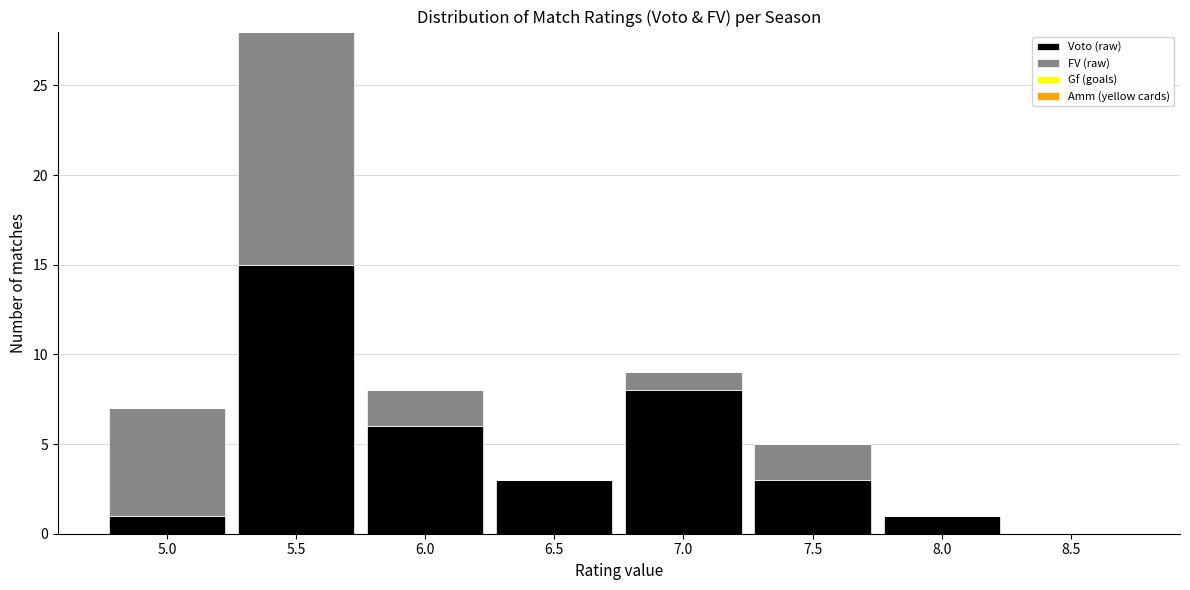

Which range on the x-axis has the tallest stacked bar (by total height)?

5.25 to 5.75